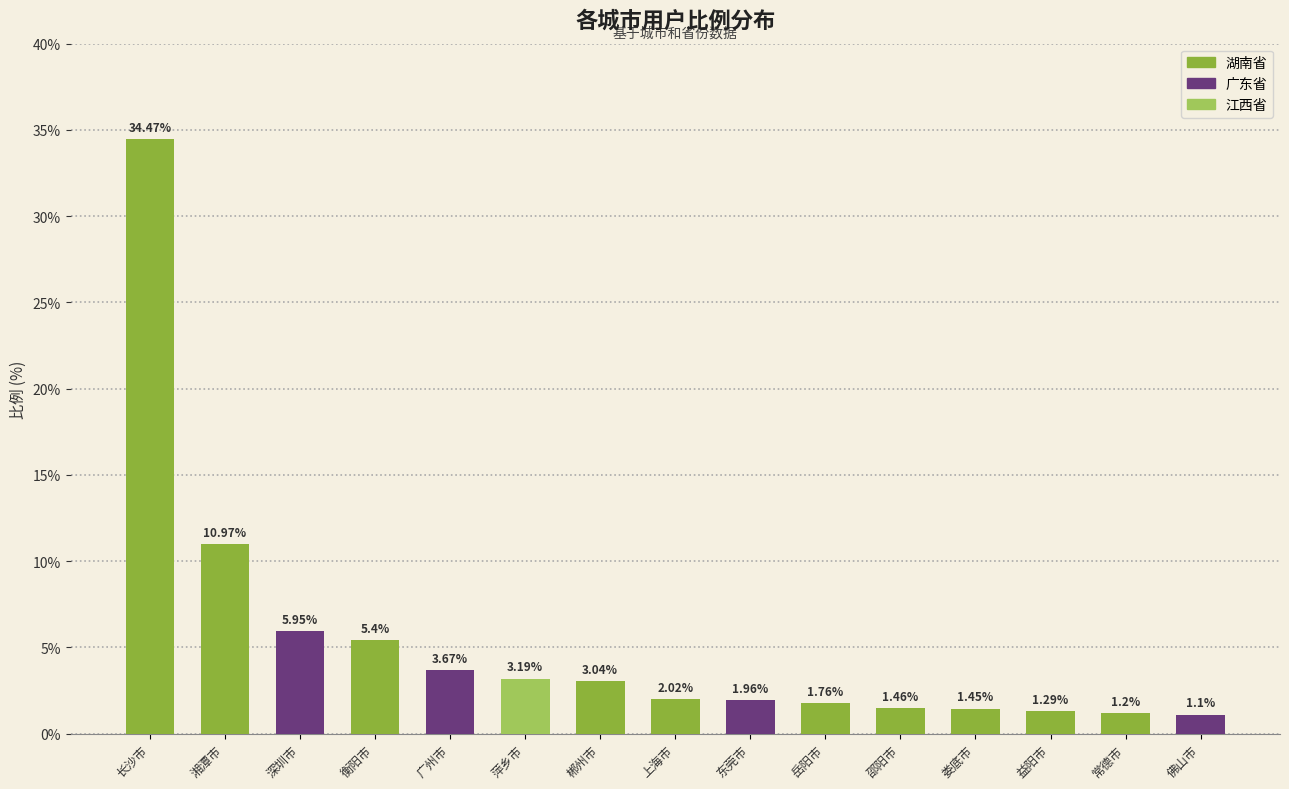

What is the change in value from 萍乡市 to 岳阳市?

-1.4